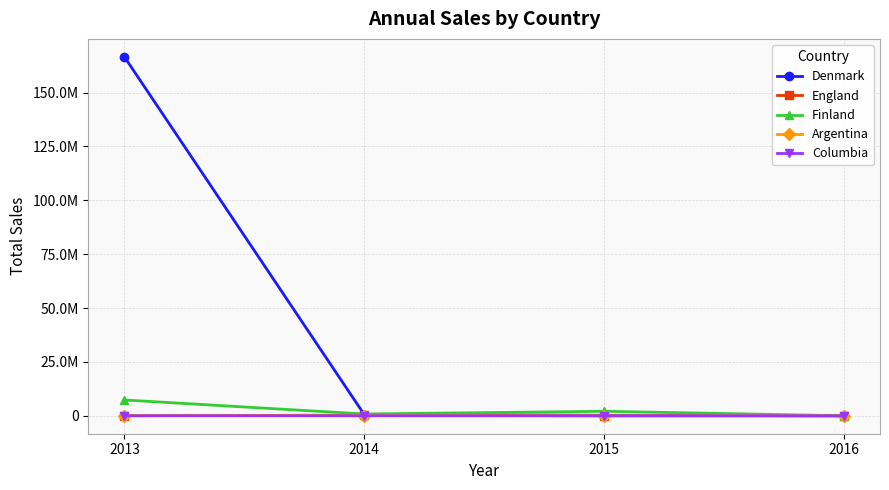

What is the value of the Denmark point at the 1st from the left?

166581142.3